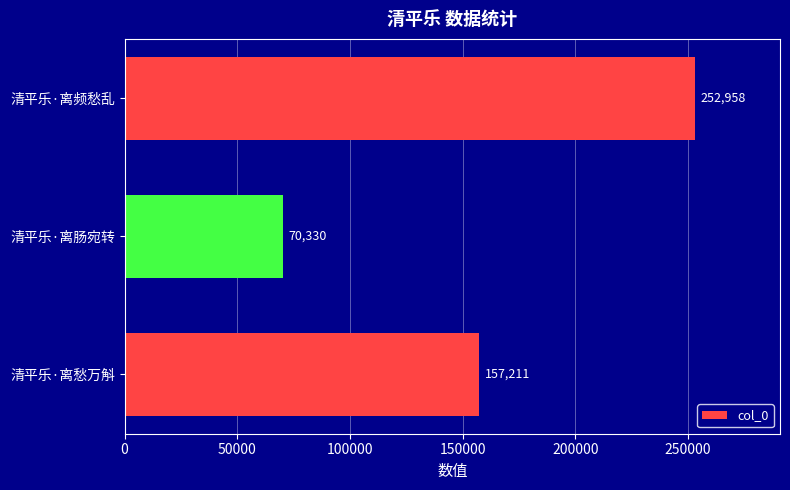

Rank the categories by value from lowest to highest.

清平乐·离肠宛转, 清平乐·离愁万斛, 清平乐·离频愁乱